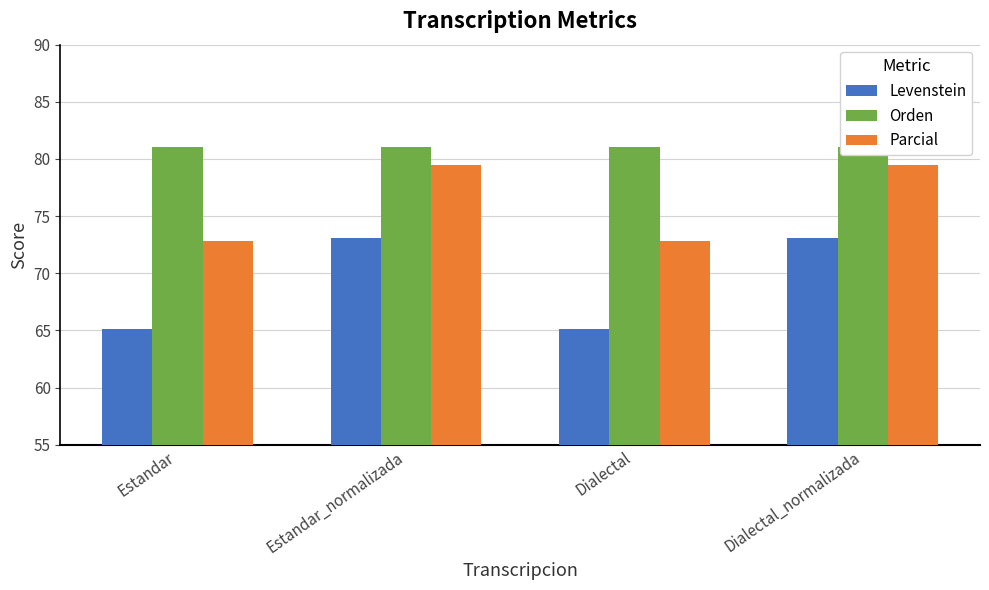

How many series are shown in this chart?

3